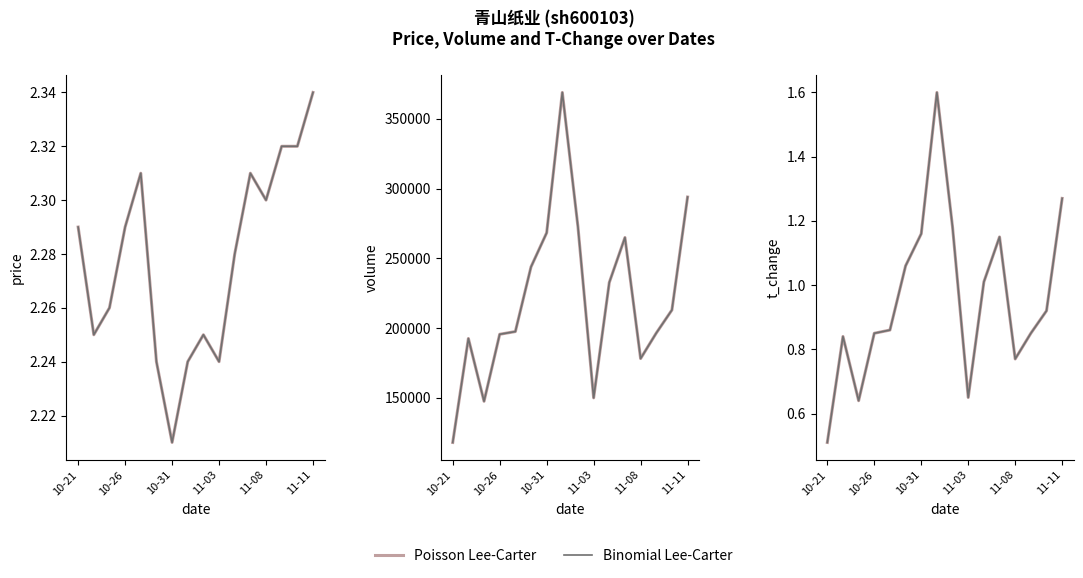

Between 10 and 9, which is larger?

10